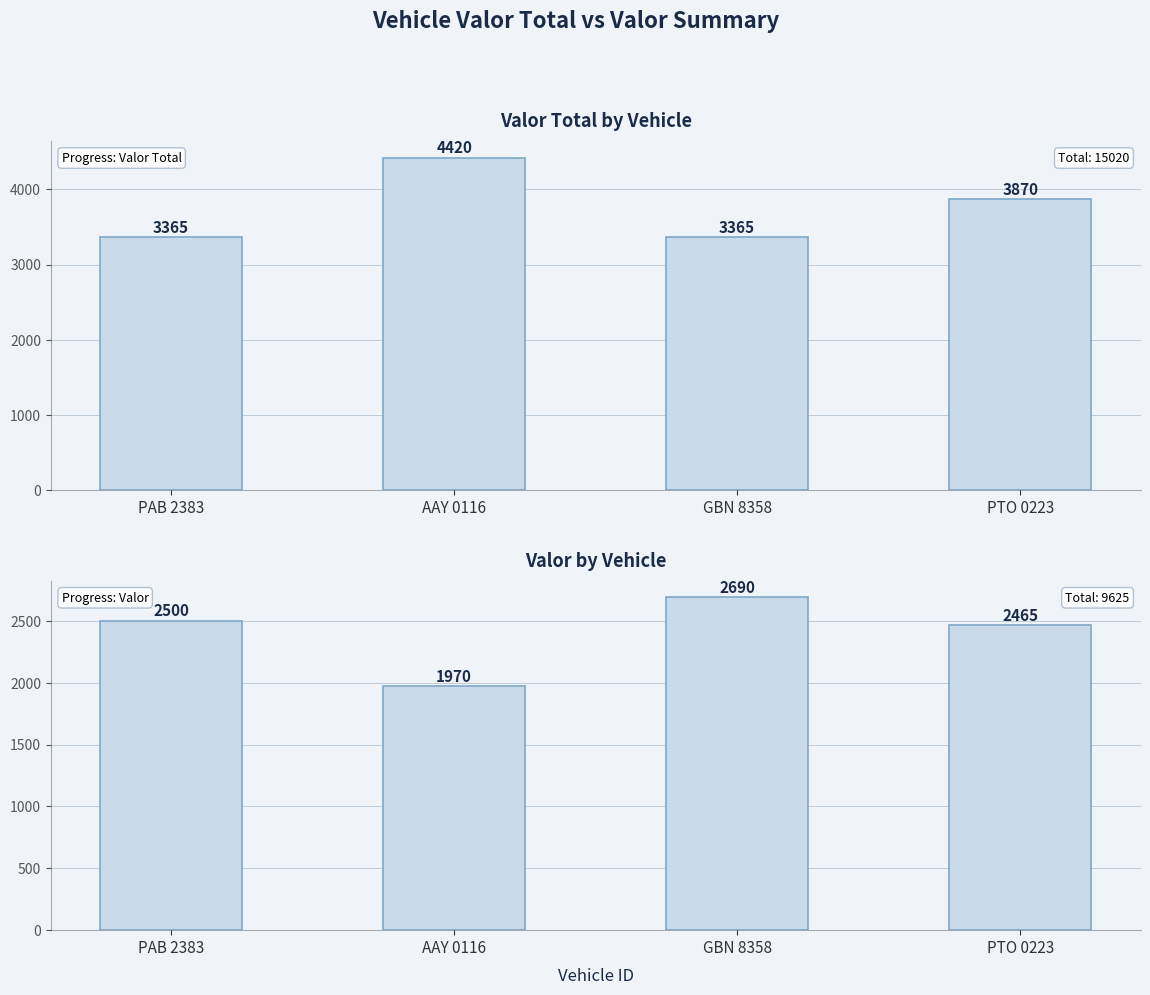

Reading left to right, what are all the values shown in this chart?

Valor Total: PAB 2383=3365	AAY 0116=4420	GBN 8358=3365	PTO 0223=3870
Valor: PAB 2383=2500	AAY 0116=1970	GBN 8358=2690	PTO 0223=2465